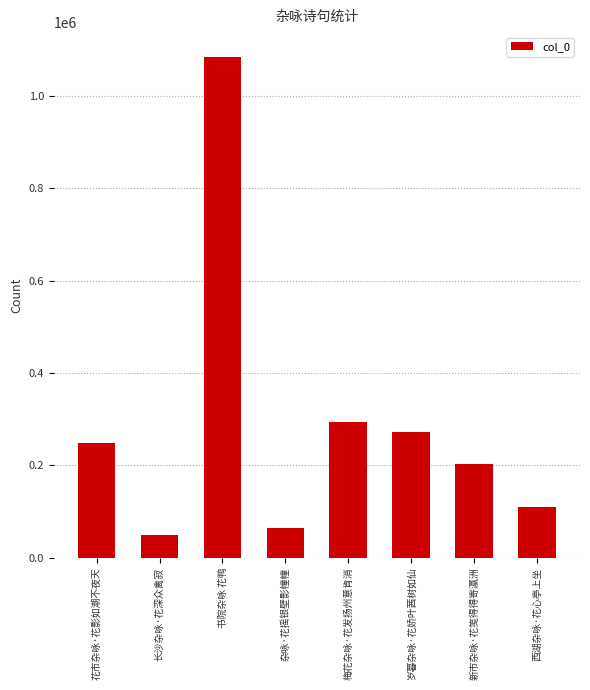

Reading left to right, transcribe all the data shown in this chart.

花市杂咏·花影如潮不夜天=249150	长沙杂咏·花深众禽寂=48909	书院杂咏 花鸭=1084618	杂咏·花摇银壁影幢幢=64101	梅花杂咏·花发扬州意肯消=294902	岁暮杂咏·花娇叶茜树如仙=272255	新市杂咏·花笺得得寄瀛洲=203616	西湖杂咏·花心亭上坐=109290